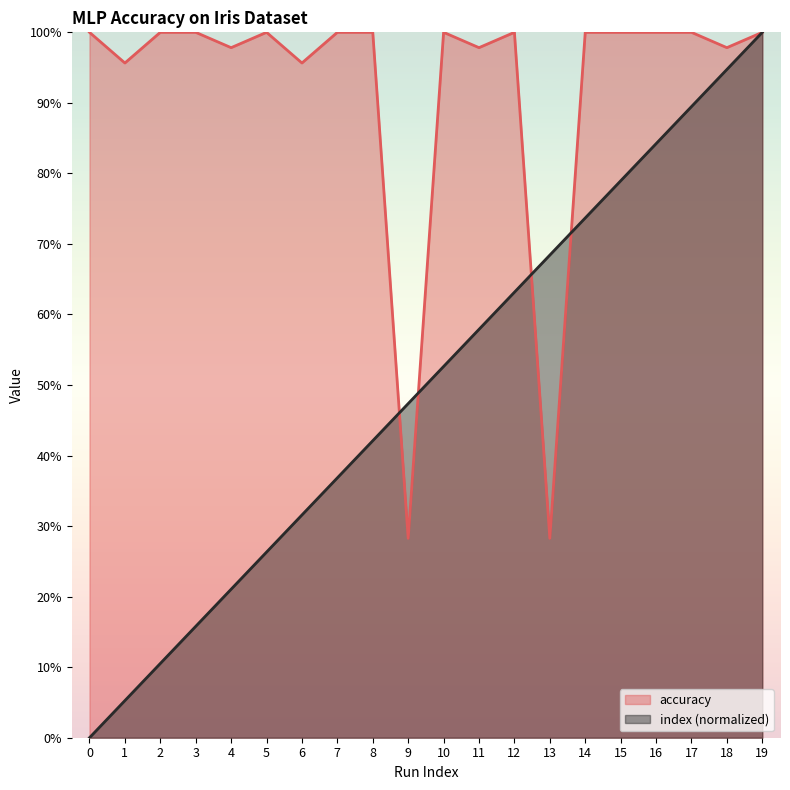

How many times do accuracy and index cross each other?

4